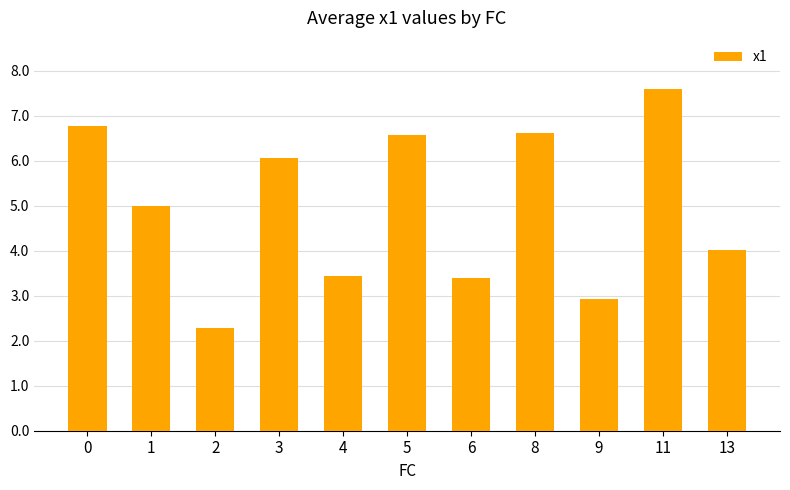

What is the ratio of the value at 13 to the value at 4?

1.2